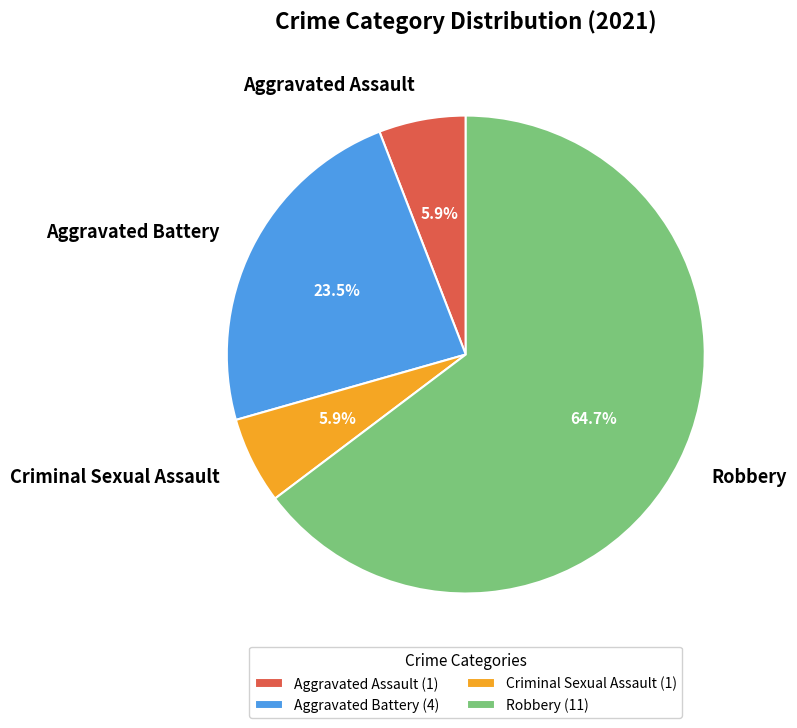

Is it true that Aggravated Assault is 12% of the pie?

False